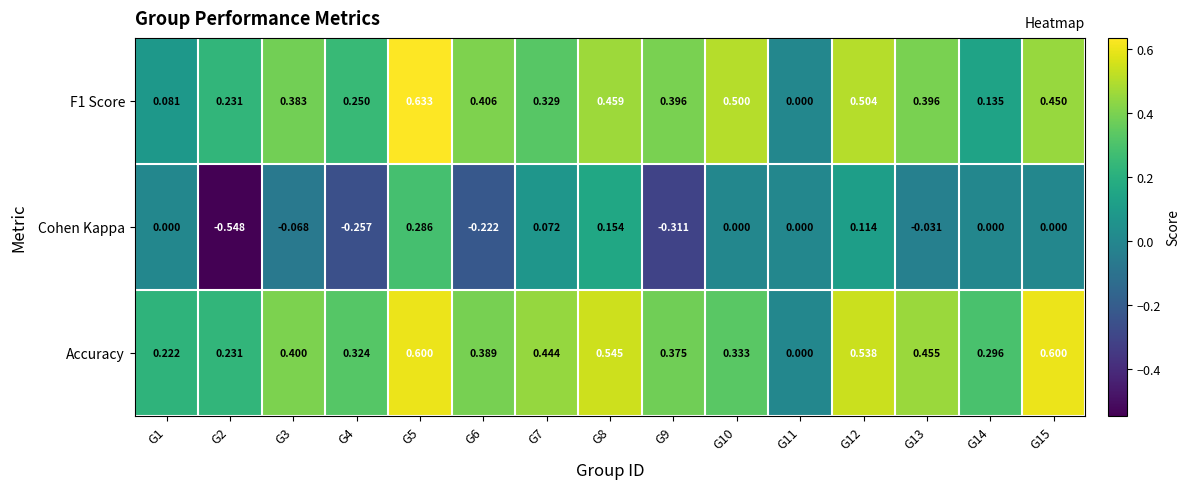

What is the greatest value displayed?

0.6